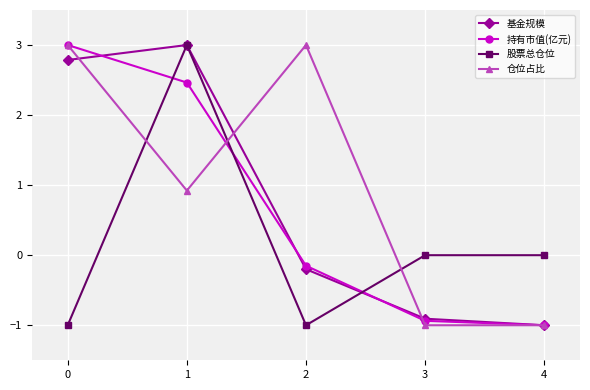

Is the value of 持有市值(亿元) at 1 greater than the value of 仓位占比 at 3?

Yes